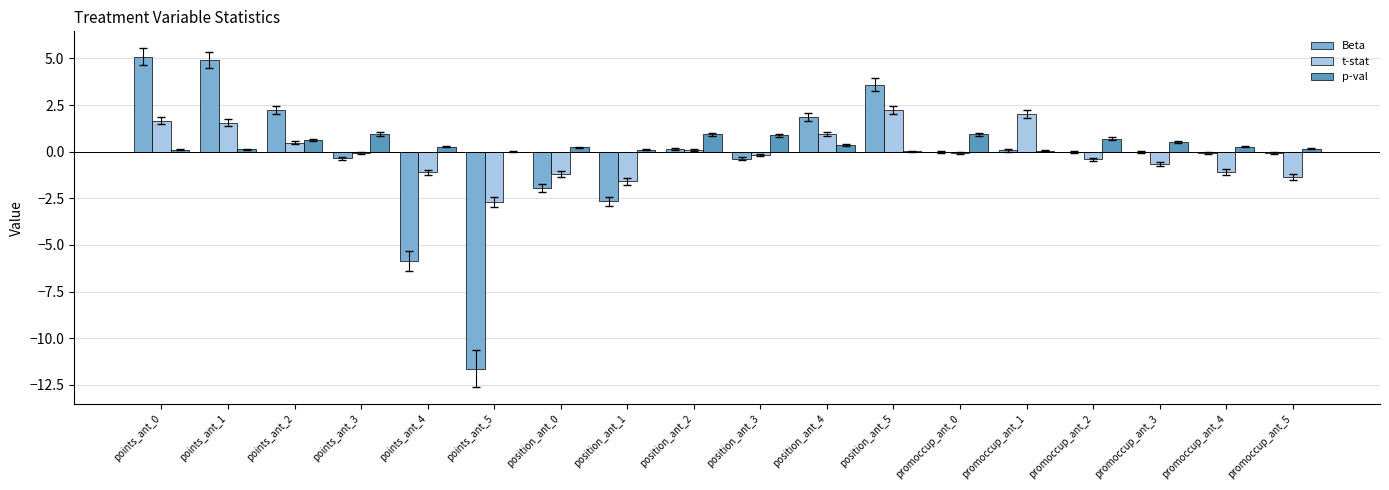

The t-stat series shows -3.9 at points_ant_5. True or false?

False